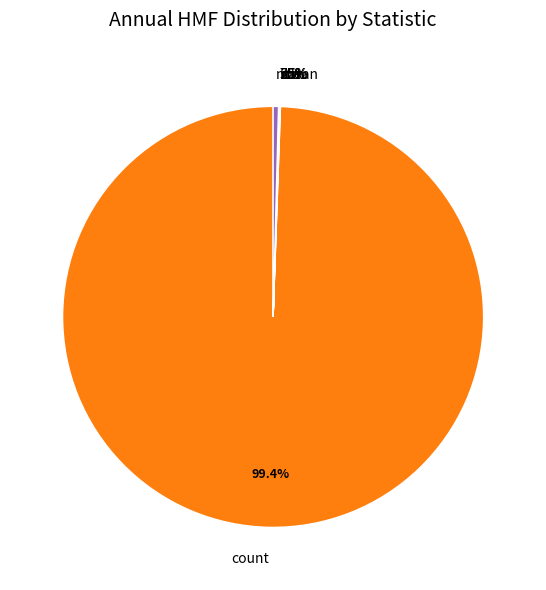

Is the sum of 25% and mean greater than half?

No